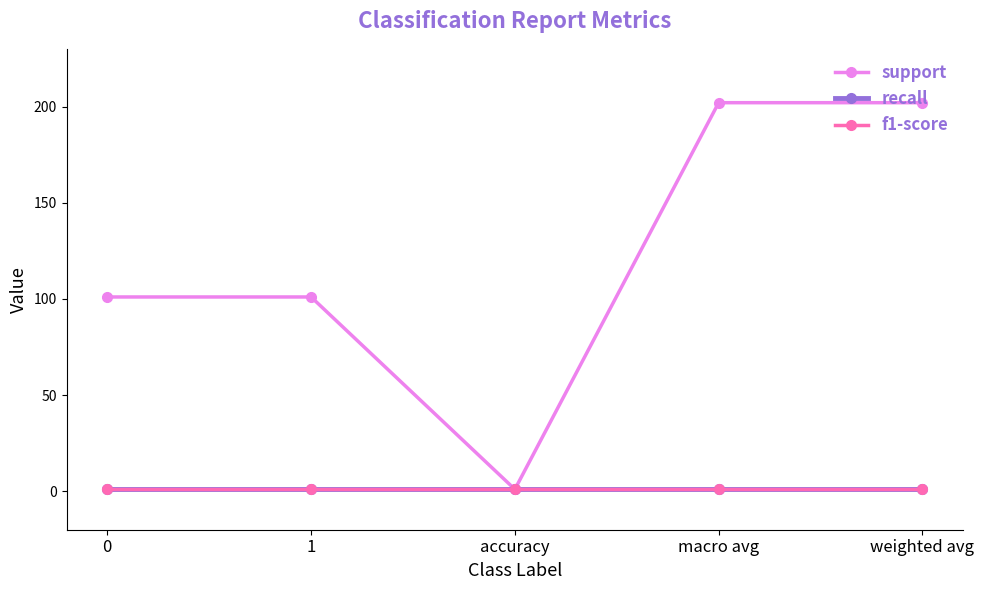

Does the chart have visible grid lines?

No